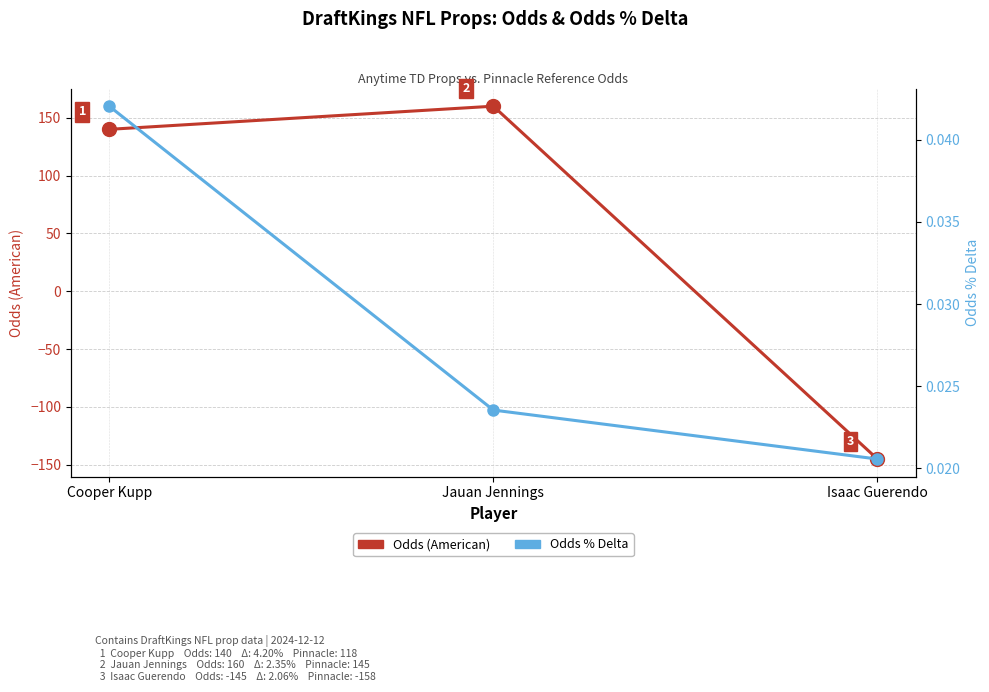

Which has a higher value, Jauan Jennings or Cooper Kupp?

Jauan Jennings